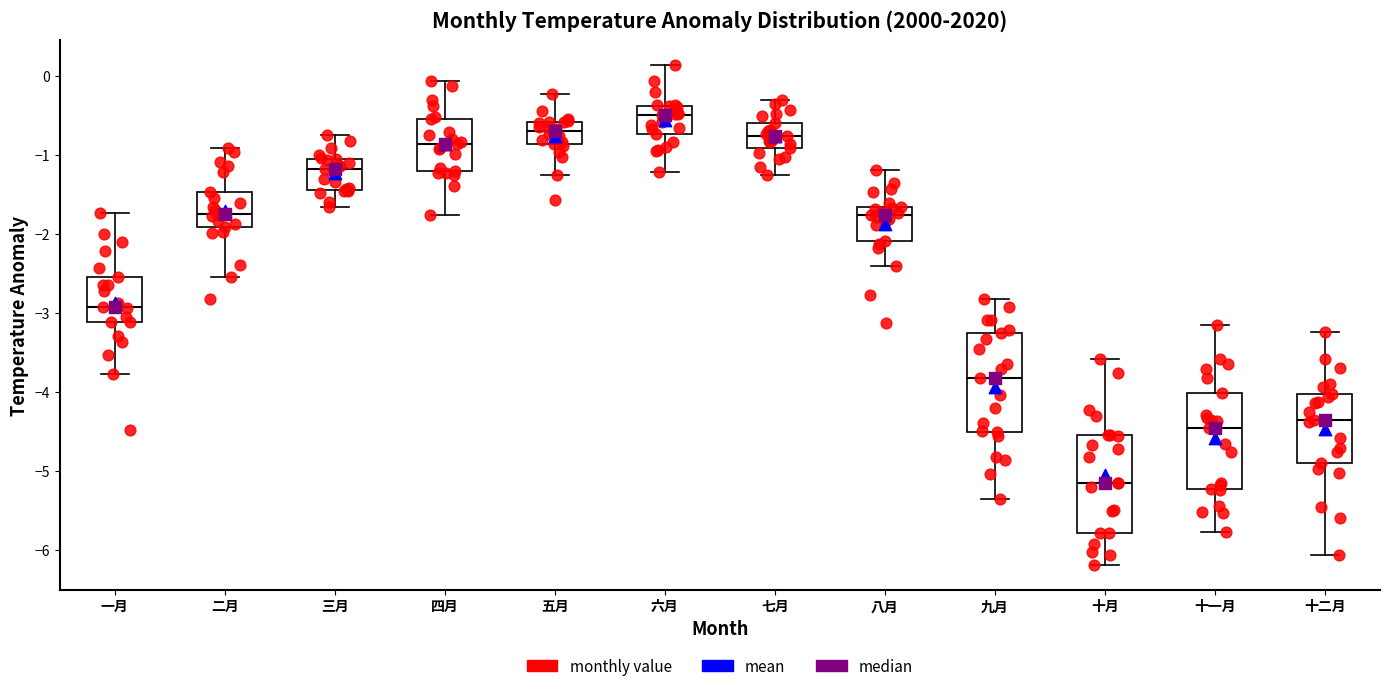

Reading left to right, read every box against the y-axis: the position of its median line, the range the box covers, and the ends of its whiskers. The values are not printed on the chart, so give them approximately, as read against the axis.

一月: median -2.9, box -3.1 to -2.5, whiskers -3.8 to -1.7
二月: median -1.8, box -1.9 to -1.5, whiskers -2.5 to -0.9
三月: median -1.2, box -1.4 to -1.0, whiskers -1.7 to -0.8
四月: median -0.9, box -1.2 to -0.5, whiskers -1.8 to -0.1
五月: median -0.7, box -0.9 to -0.6, whiskers -1.3 to -0.2
六月: median -0.5, box -0.7 to -0.4, whiskers -1.2 to 0.1
七月: median -0.8, box -0.9 to -0.6, whiskers -1.3 to -0.3
八月: median -1.8, box -2.1 to -1.7, whiskers -2.4 to -1.2
九月: median -3.8, box -4.5 to -3.3, whiskers -5.4 to -2.8
十月: median -5.2, box -5.8 to -4.6, whiskers -6.2 to -3.6
十一月: median -4.5, box -5.2 to -4.0, whiskers -5.8 to -3.2
十二月: median -4.4, box -4.9 to -4.0, whiskers -6.1 to -3.2